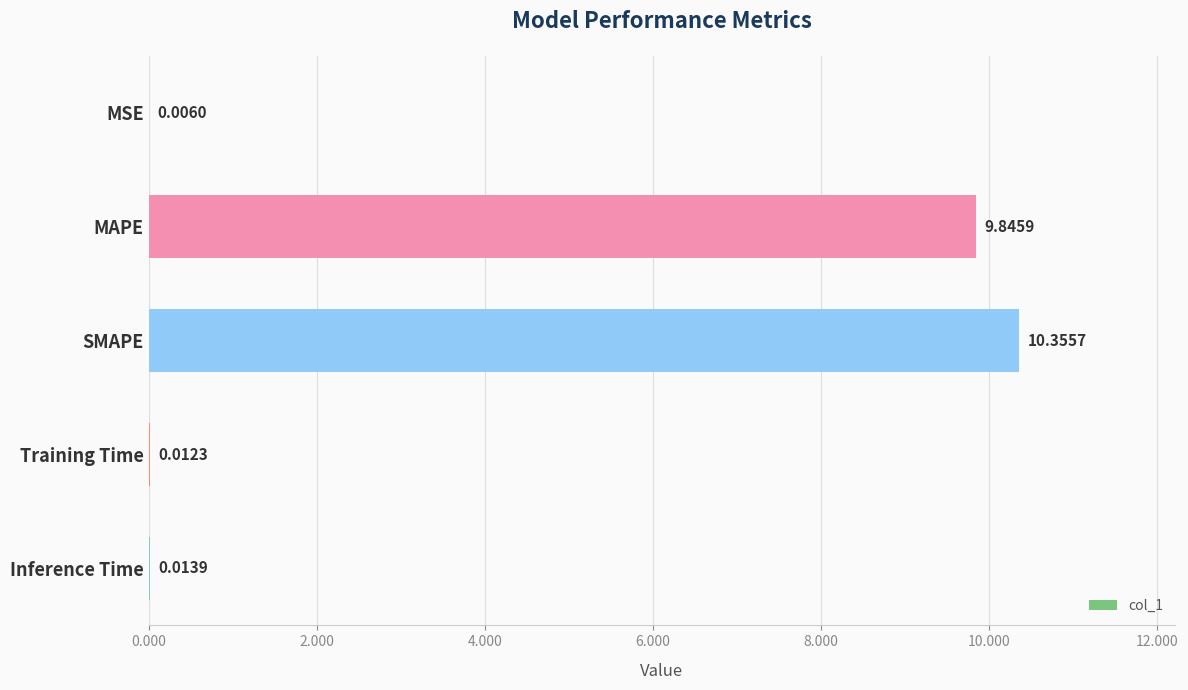

At which category does the chart reach its peak across all series?

SMAPE